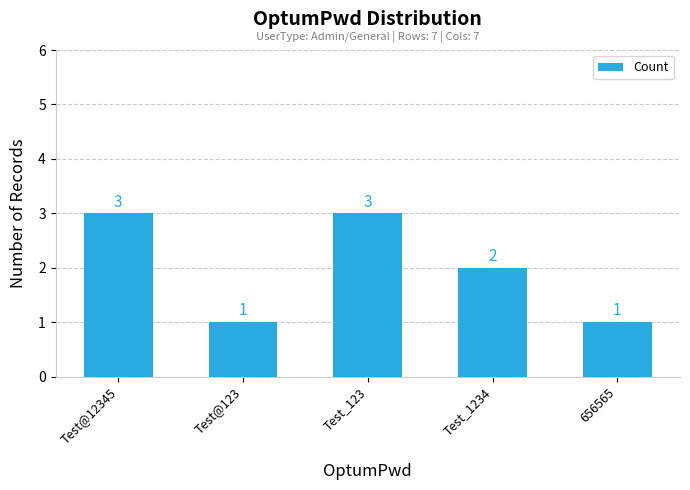

The chart shows a value of 3 at Test@12345. True or false?

True